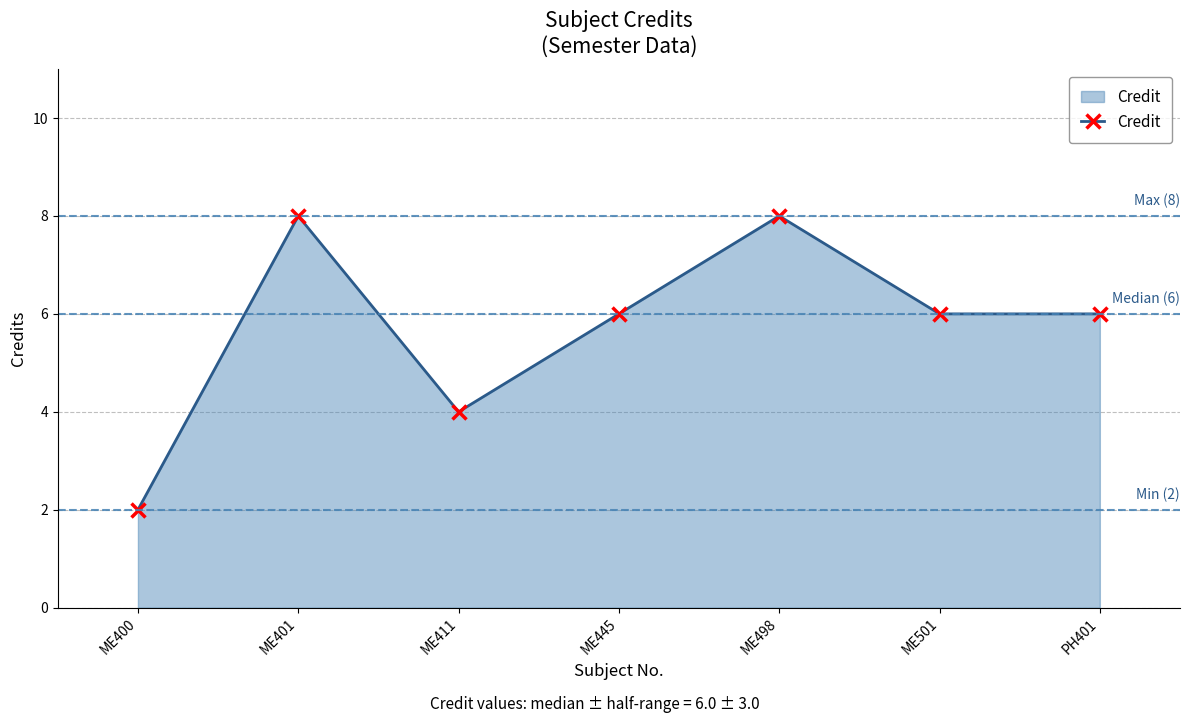

What position from the right is PH401?

1